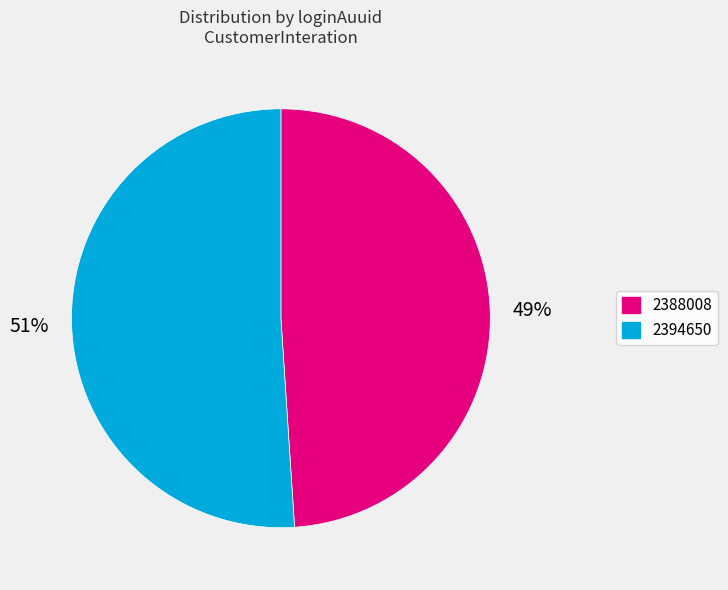

The 2388008 slice represents 49% of the pie. True or false?

True